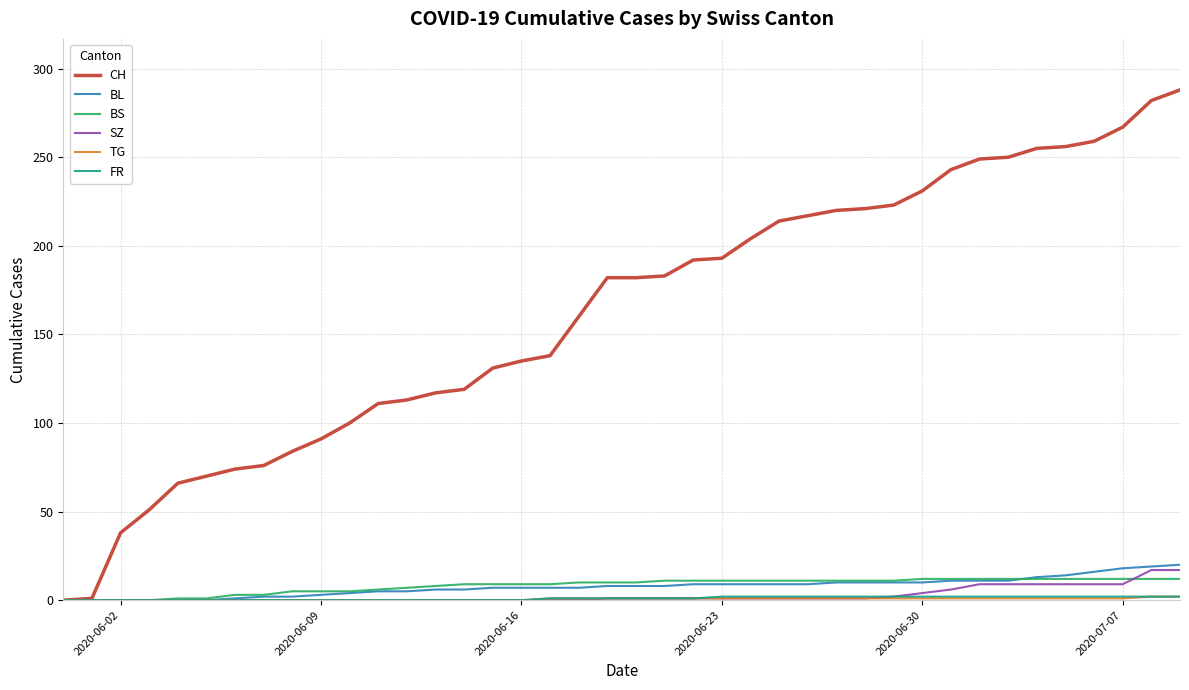

What is the maximum value for BS?

12